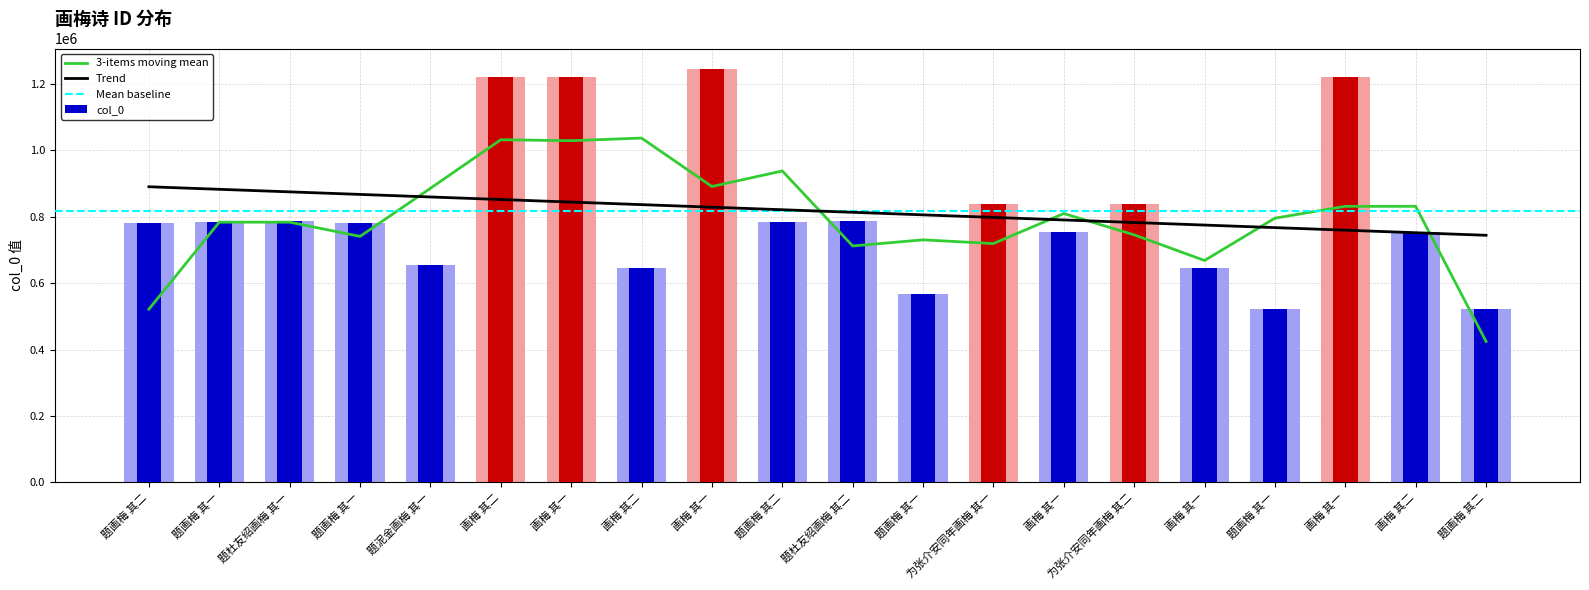

What is the sum of all values?

16352239